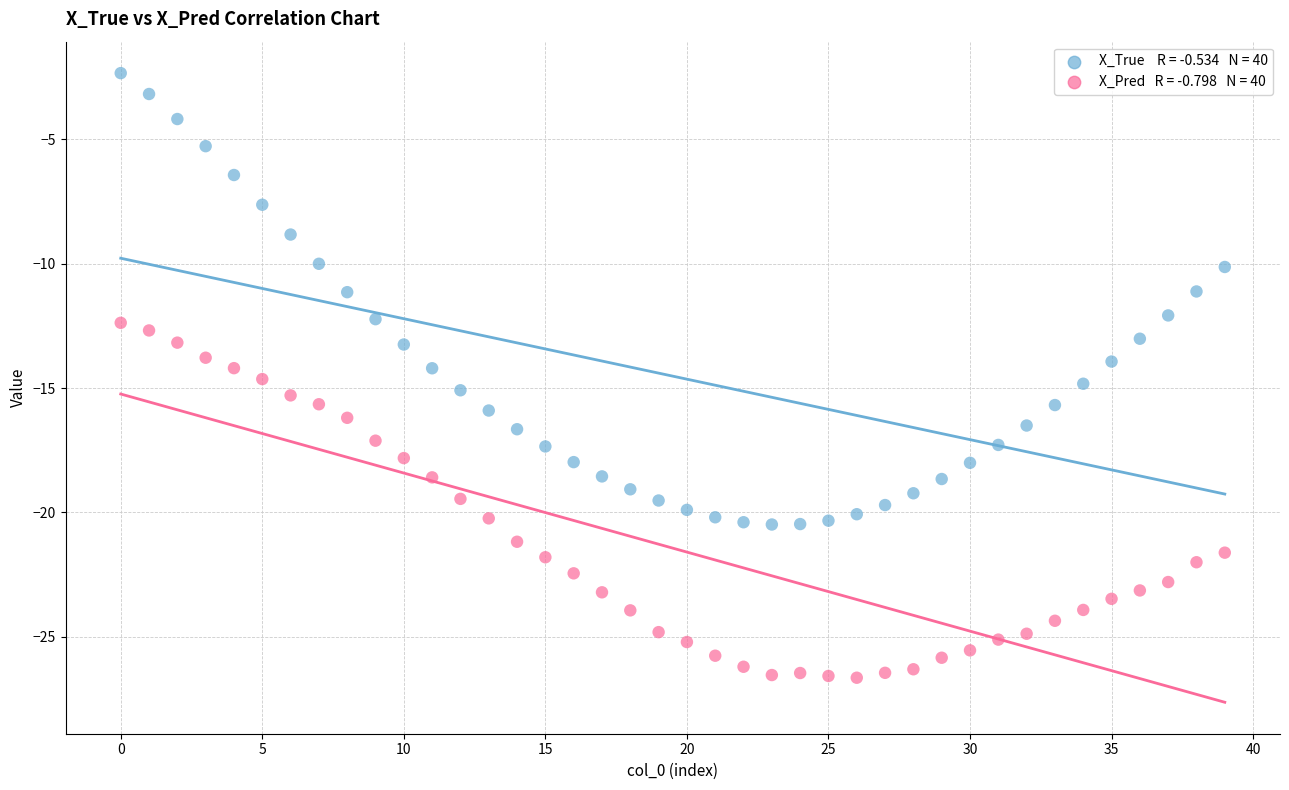

Across all data points, what is the range of Y values (max minus min)?

24.3